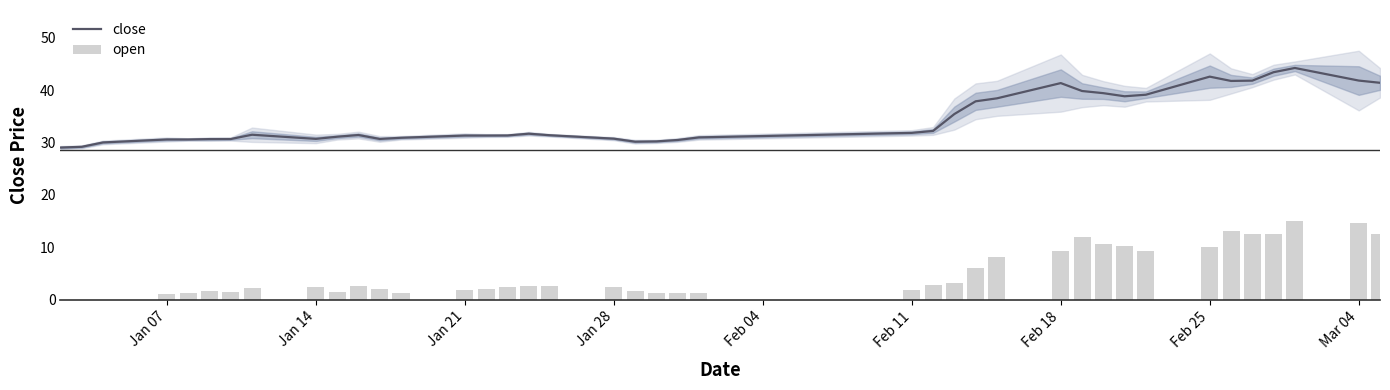

What is the sum of all close values?

1378.2